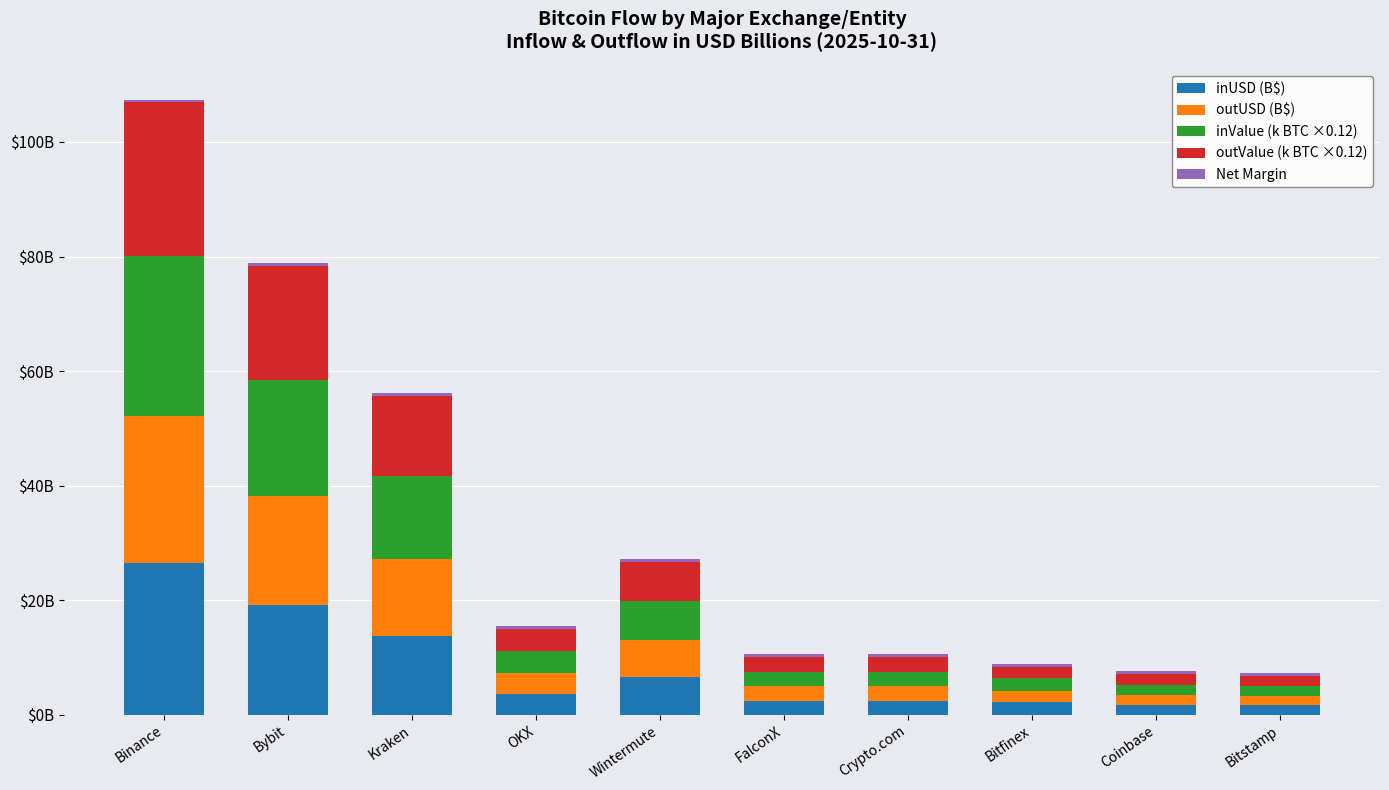

Are the bars horizontal?

No